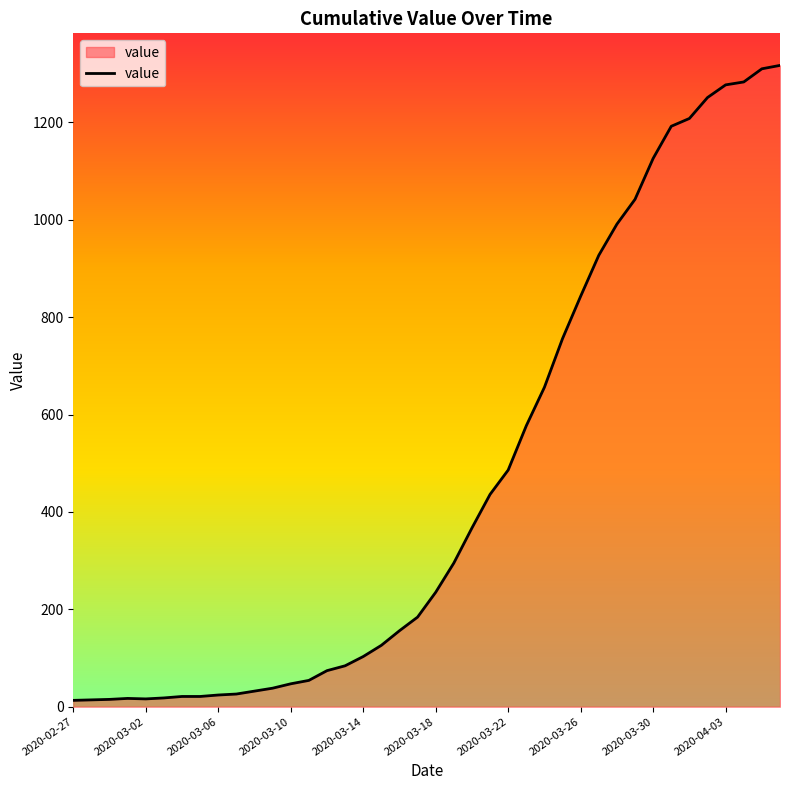

What is the greatest value displayed?

1317